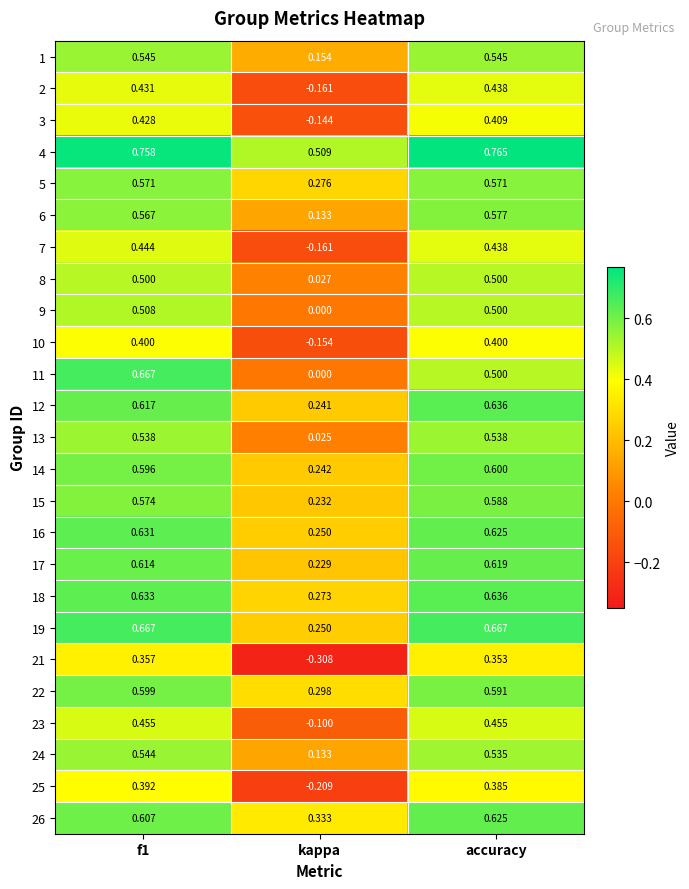

Which category has the highest value in the 15 series?

accuracy